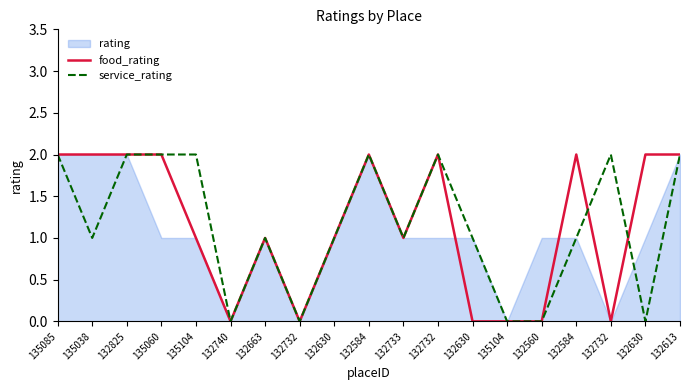

At which category is the sum across all series the highest?

135085